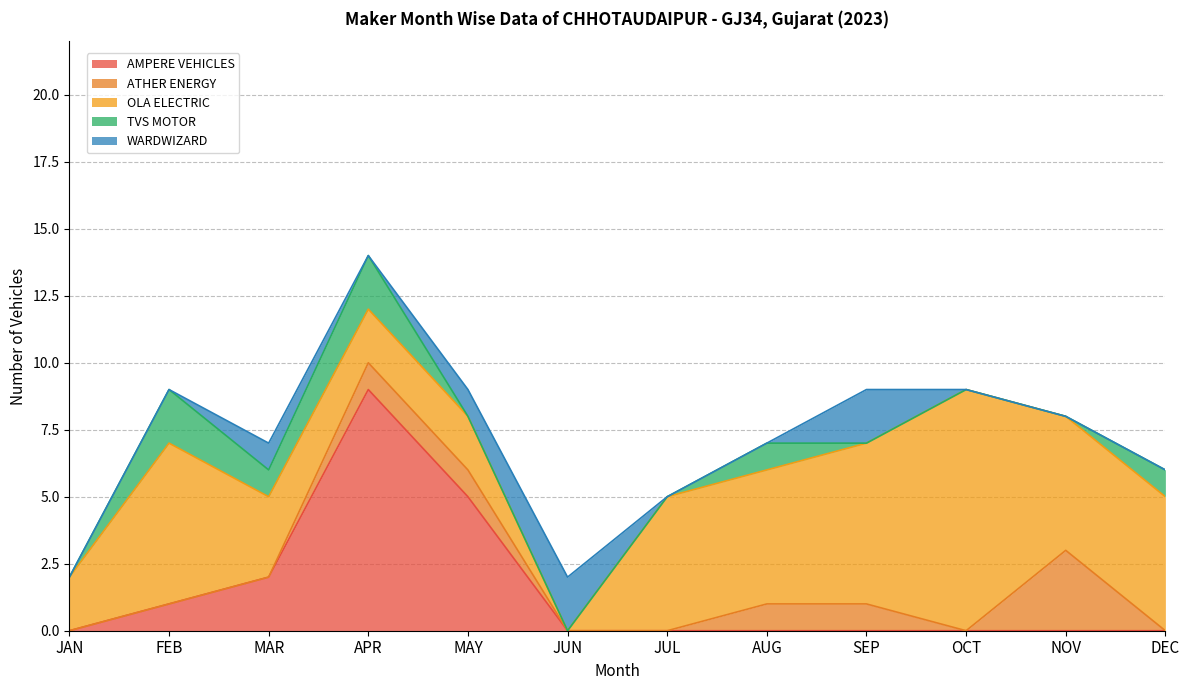

How many WARDWIZARD values are between 0 and 1?

10